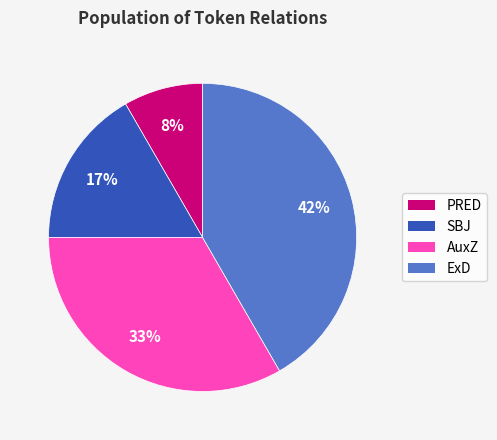

To the nearest percent, what percentage of the pie is PRED?

8%